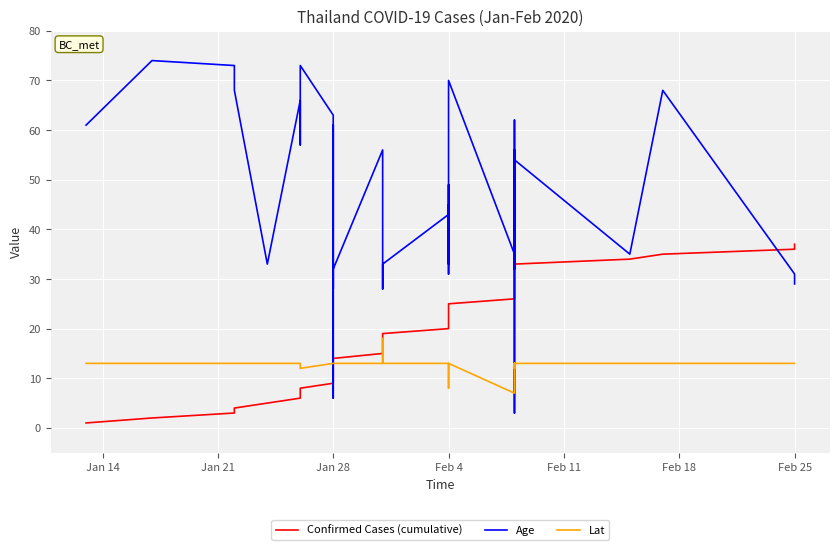

At how many categories does at least one series exceed 6?

37